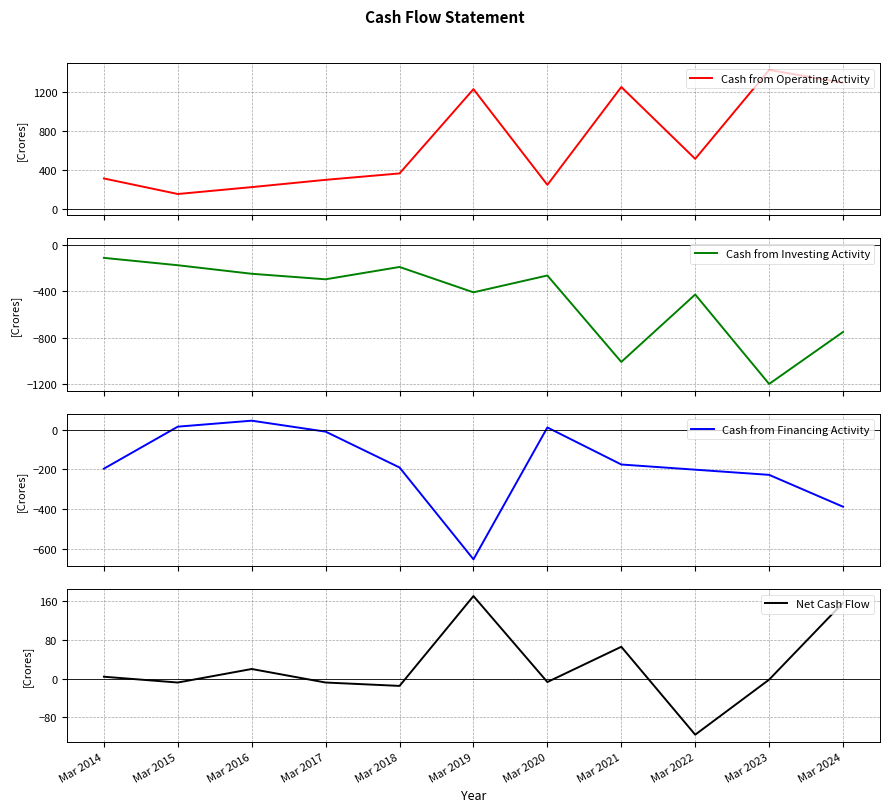

At which label is Cash from Investing Activity closest to -656?

Mar 2024